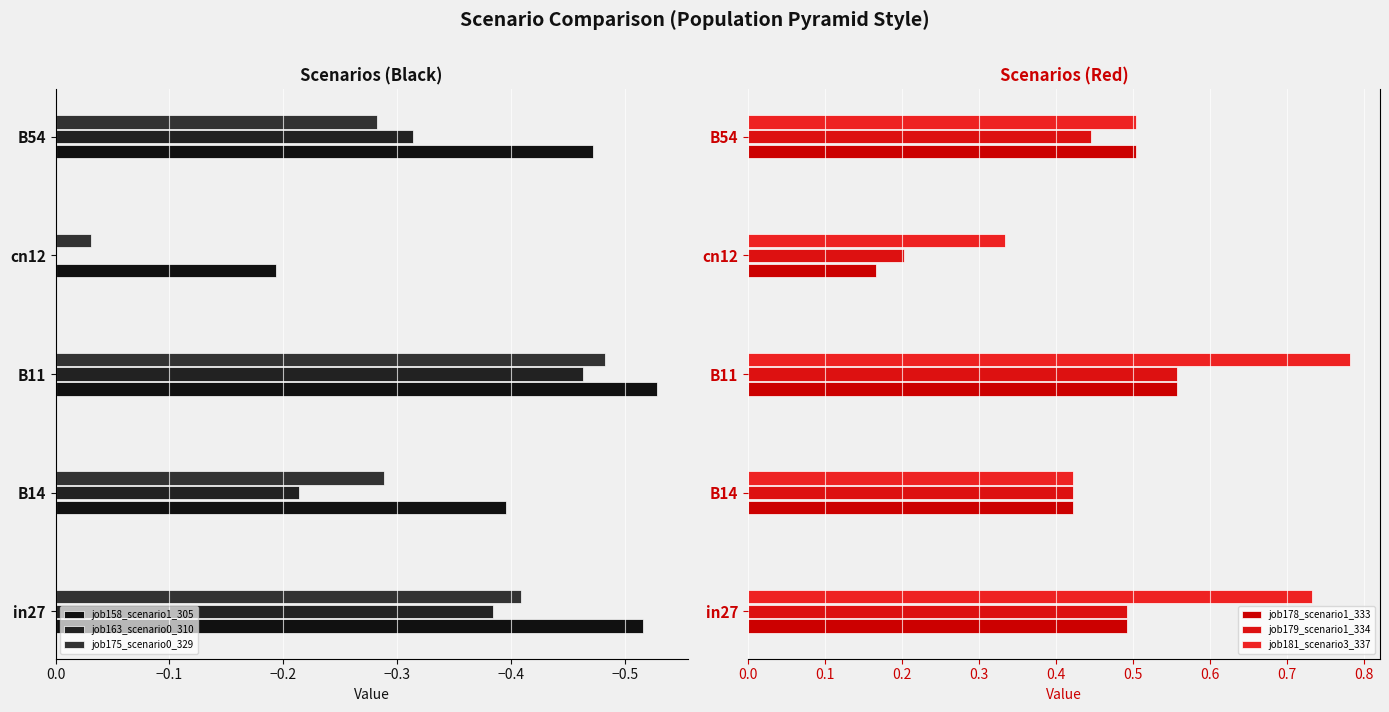

True or false: job179_scenario1_334 has a value of 0.2 at B11.

False